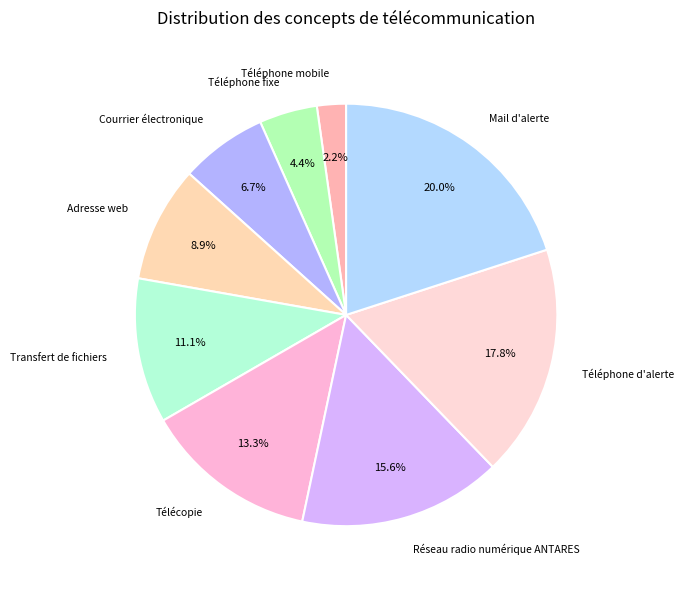

Count the number of slices in the pie.

9